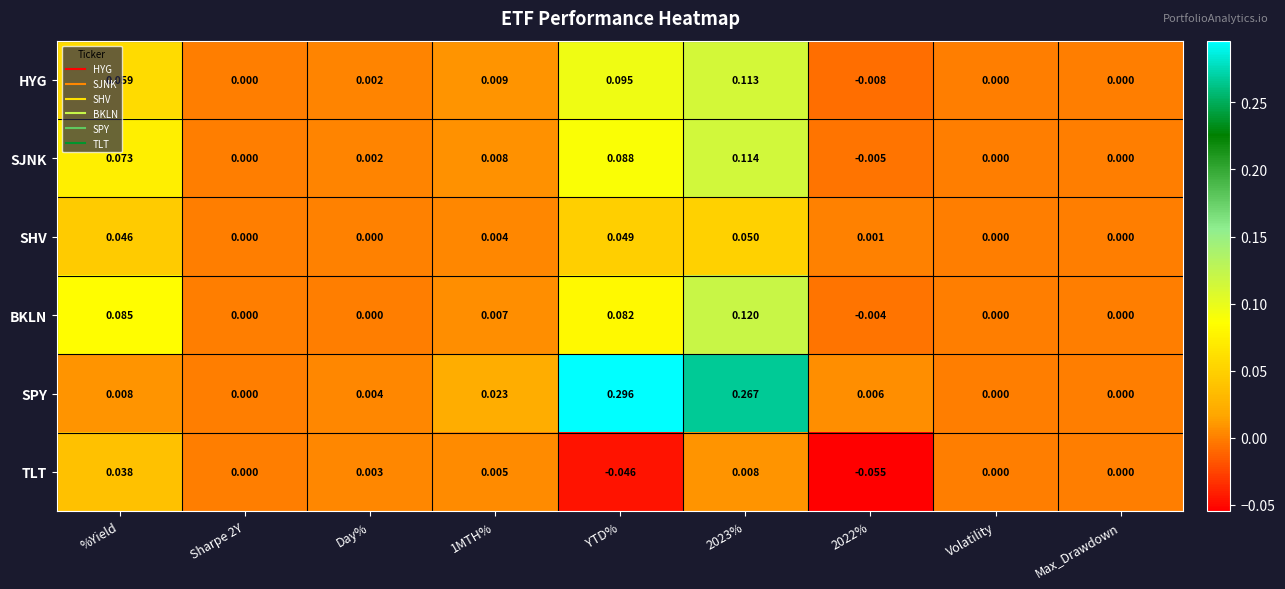

At YTD%, list the series in order from largest to smallest.

SPY, HYG, SJNK, BKLN, SHV, TLT